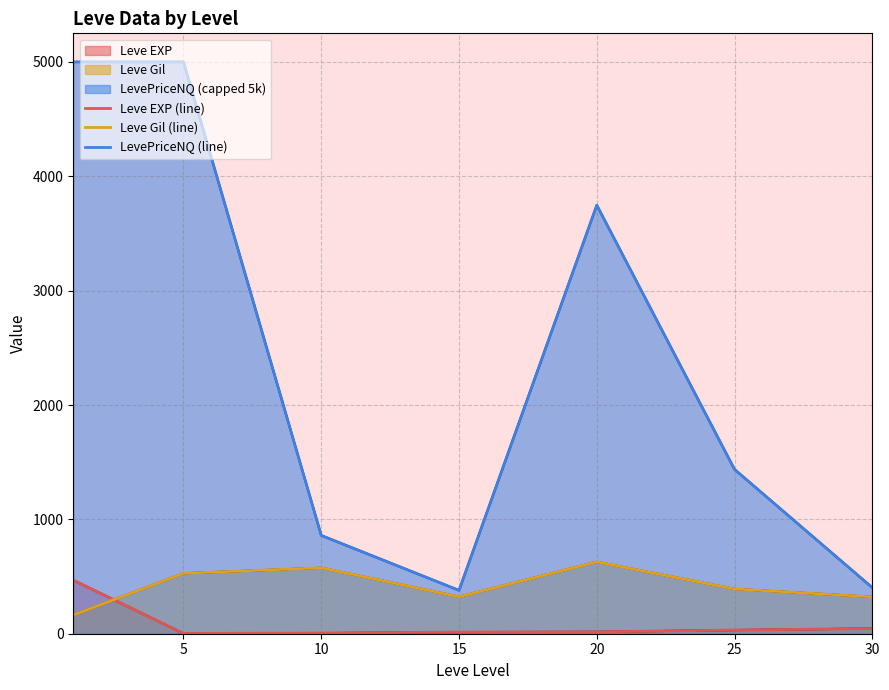

At which category does Leve EXP (line) reach its first local valley?

5